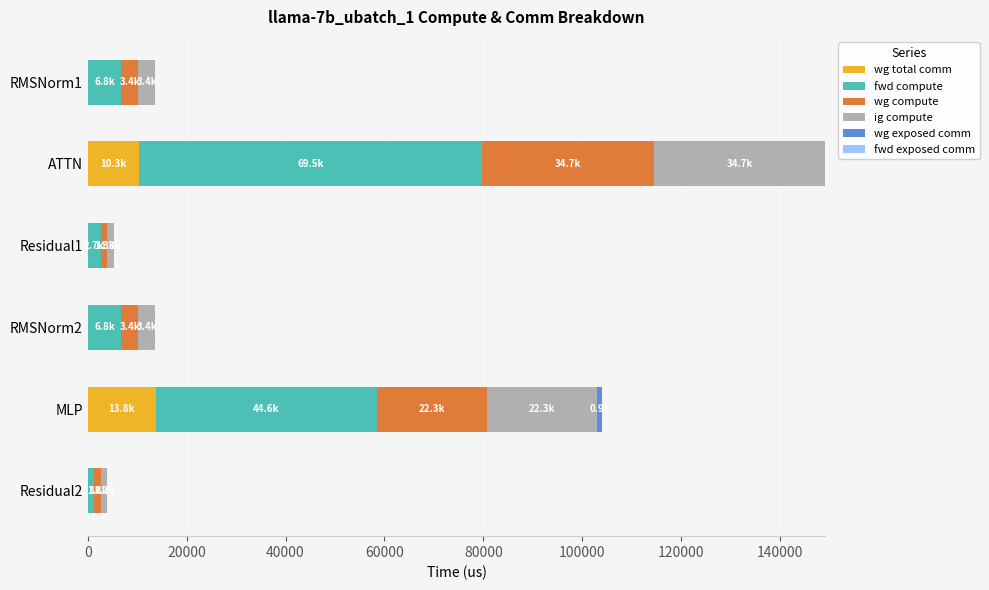

What is the total value across all series at RMSNorm1?

13615.5